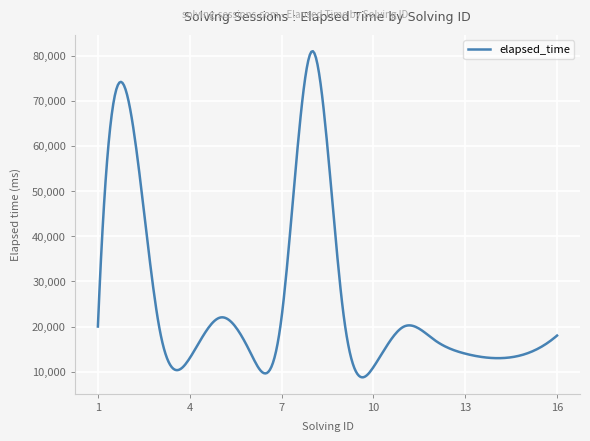

What is the difference between the maximum and minimum values?

72233.8